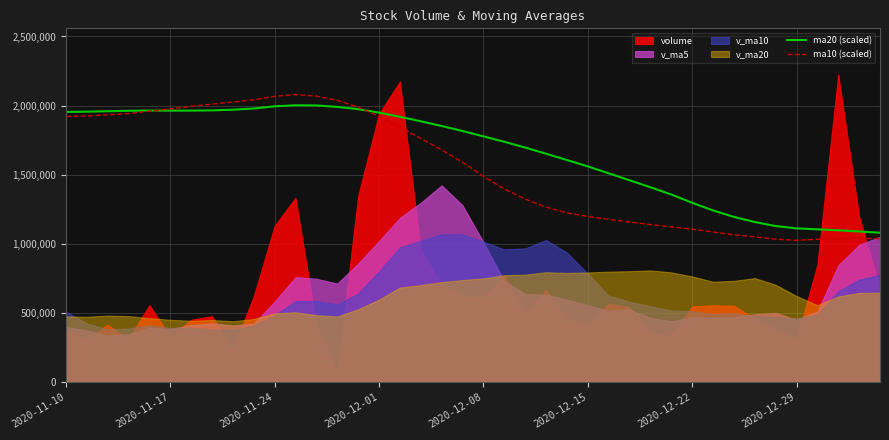

What is the minimum value for ma20 (scaled)?

1081054.4